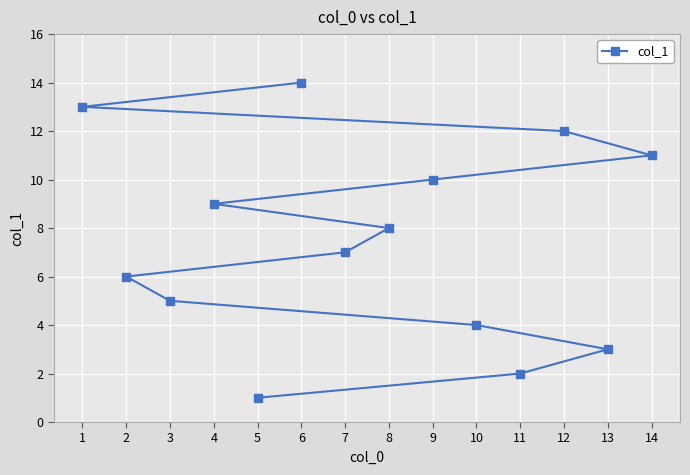

How many data points are less than 8?

7